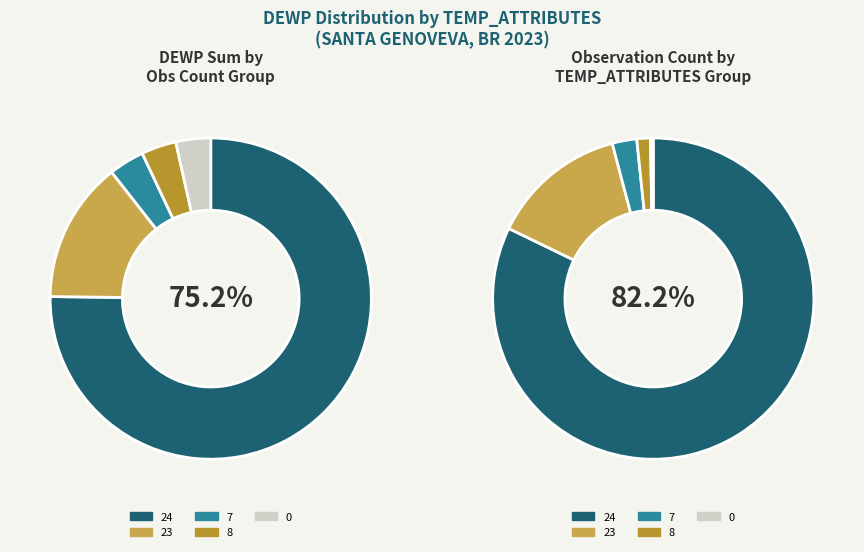

Count the number of slices in the pie.

5